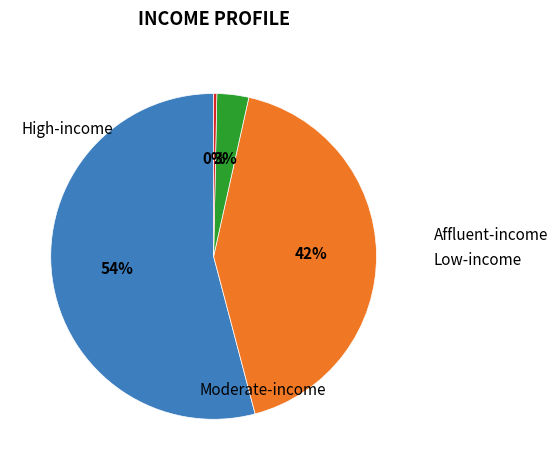

Is there a majority slice in this chart?

Yes